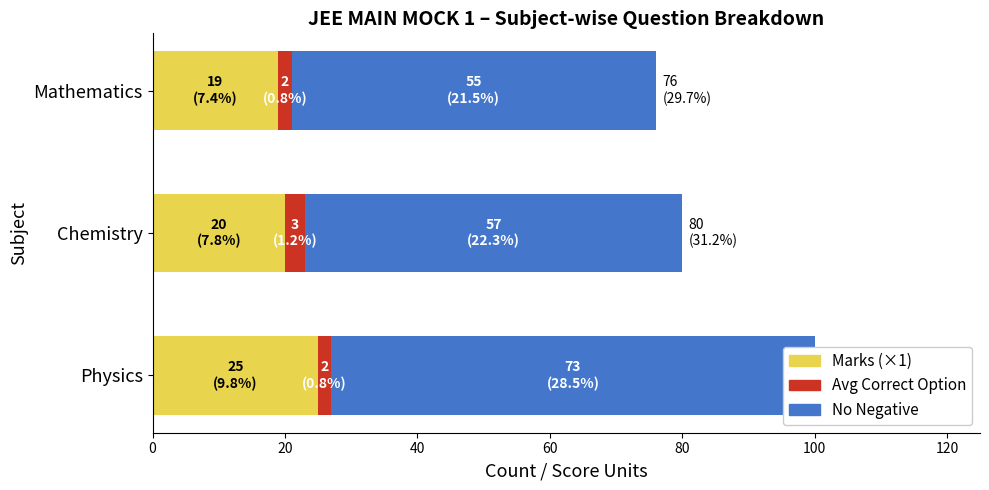

Count the number of categories in the chart.

3